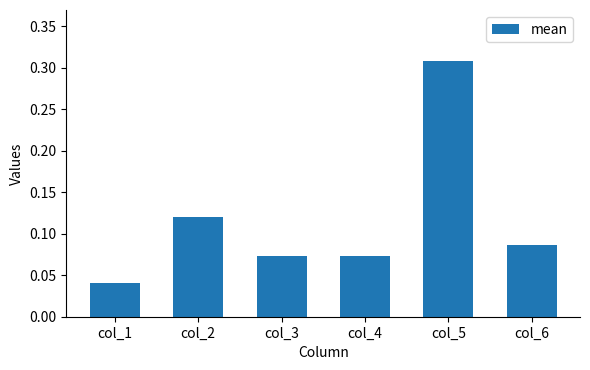

What is the change in value from col_2 to col_5?

+0.2